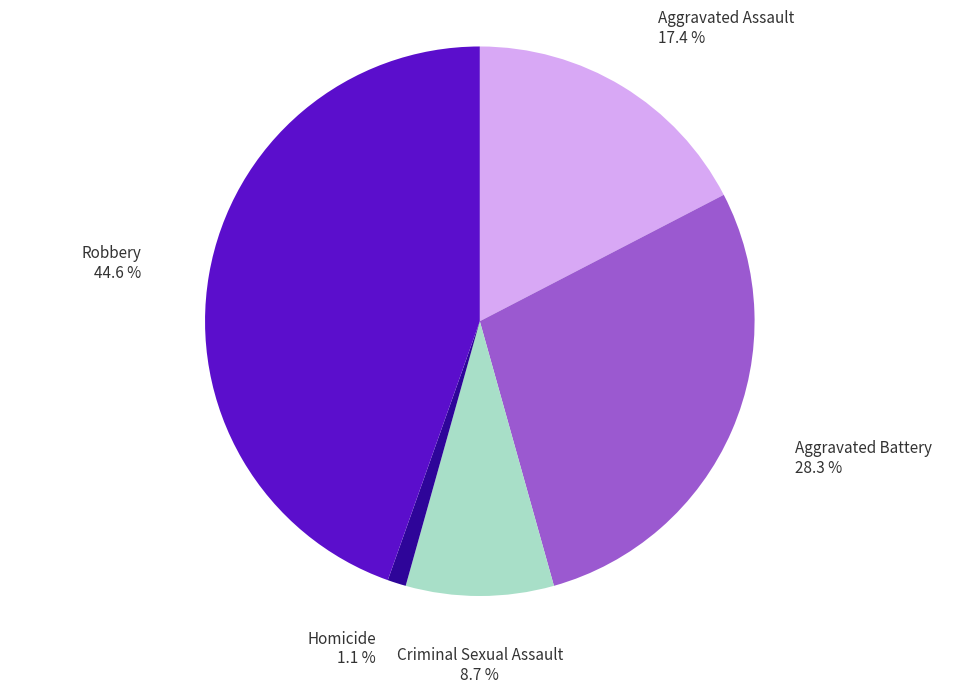

Approximately how many times larger is the value at Robbery compared to Aggravated Battery?

1.6